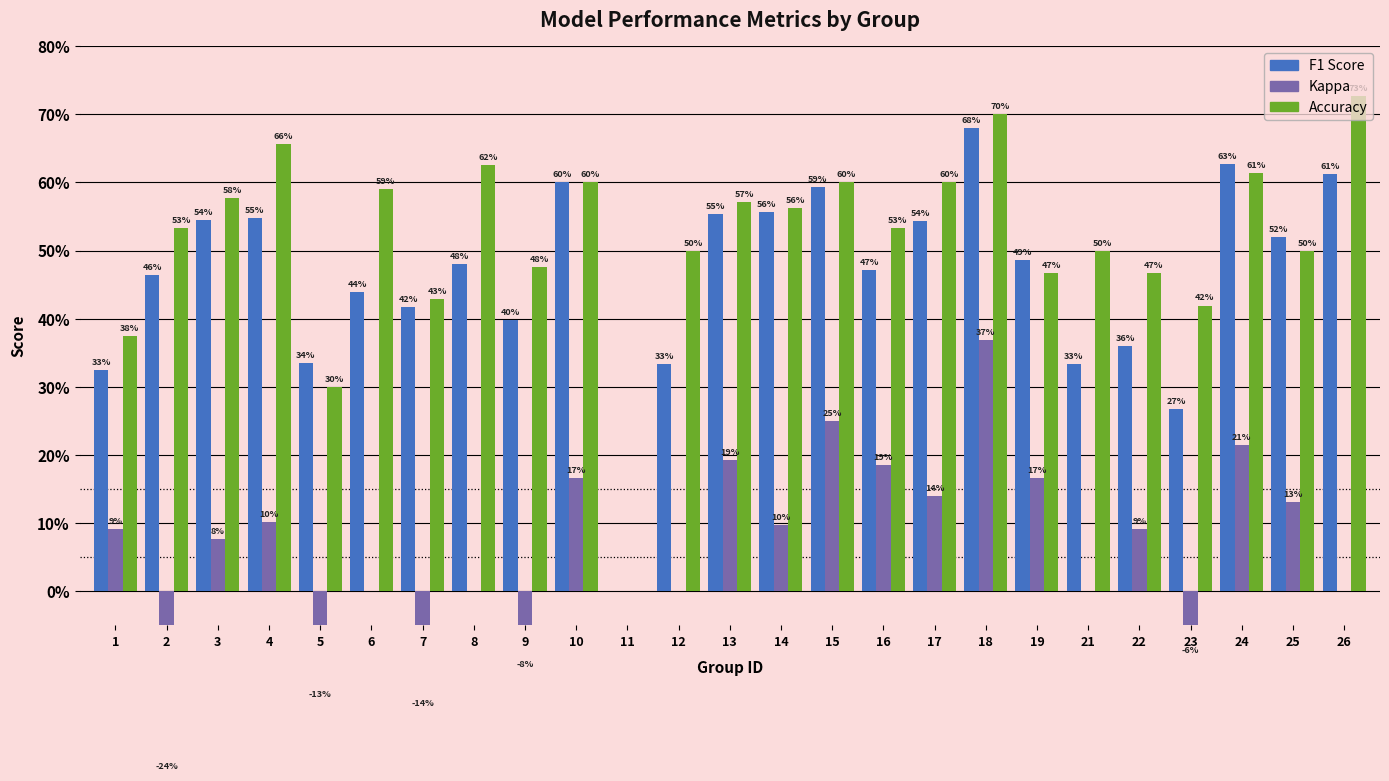

How many data points in f1 are above 0?

24